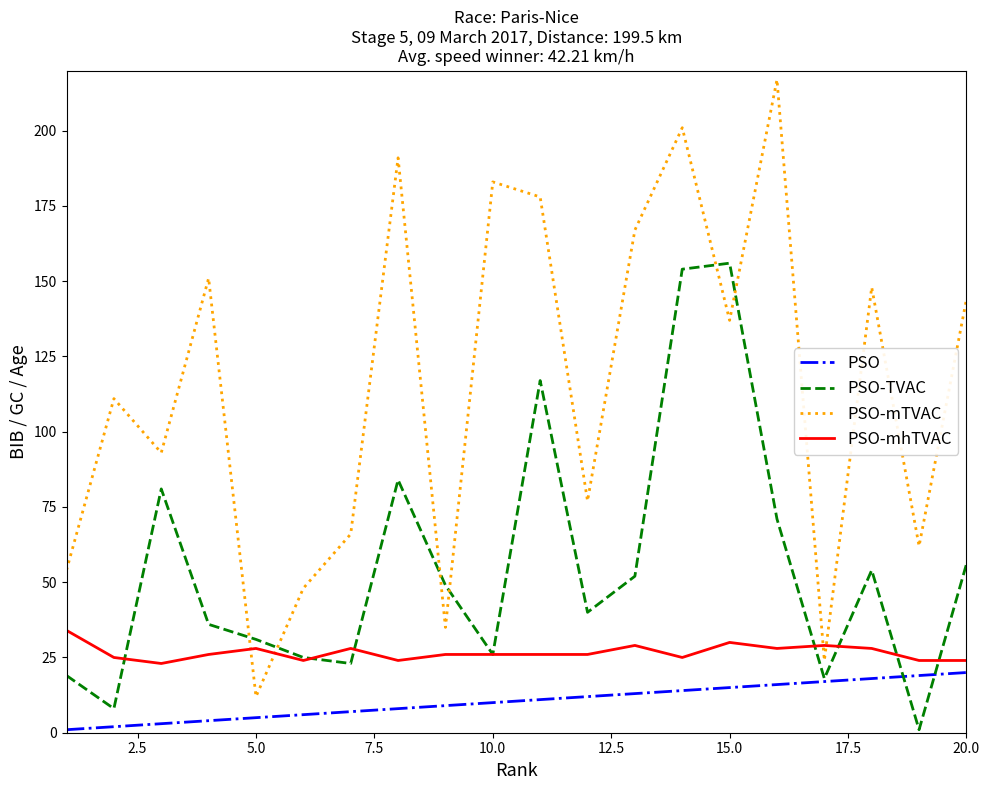

After their last crossing, which series has the higher values: PSO-mhTVAC or PSO-TVAC?

PSO-TVAC